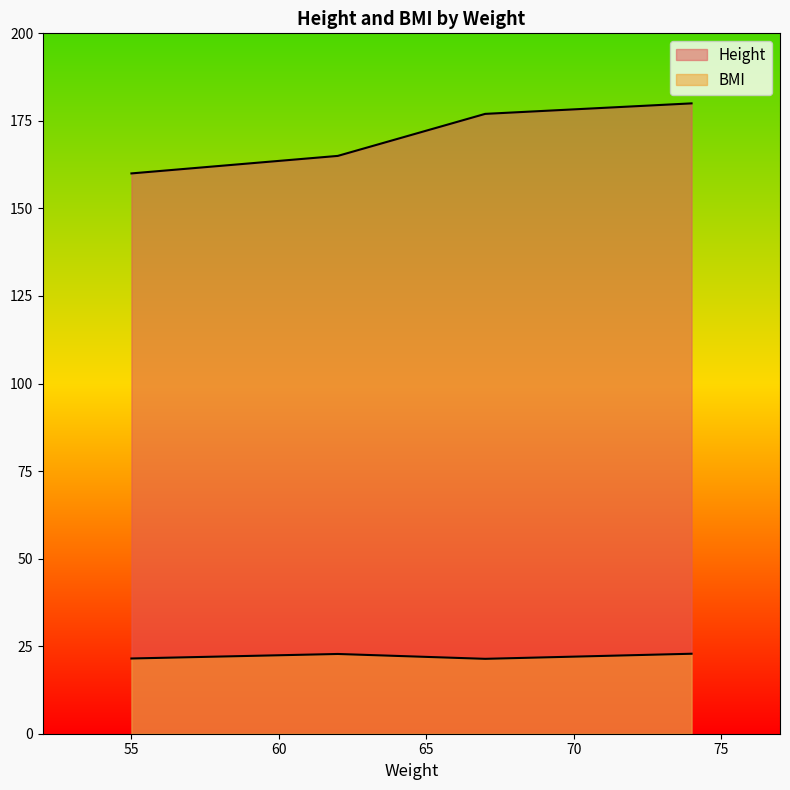

How many series are shown in this chart?

2